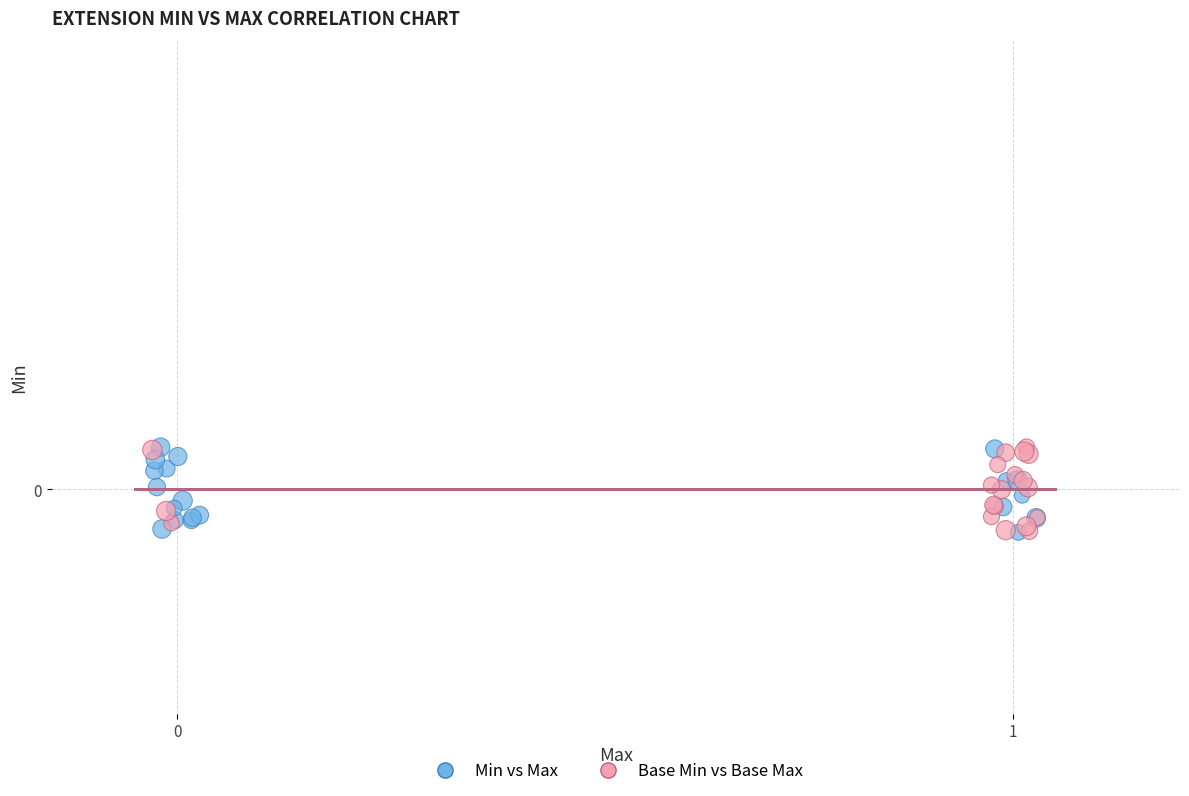

What are all the series names shown in the legend?

Min vs Max, Base Min vs Base Max